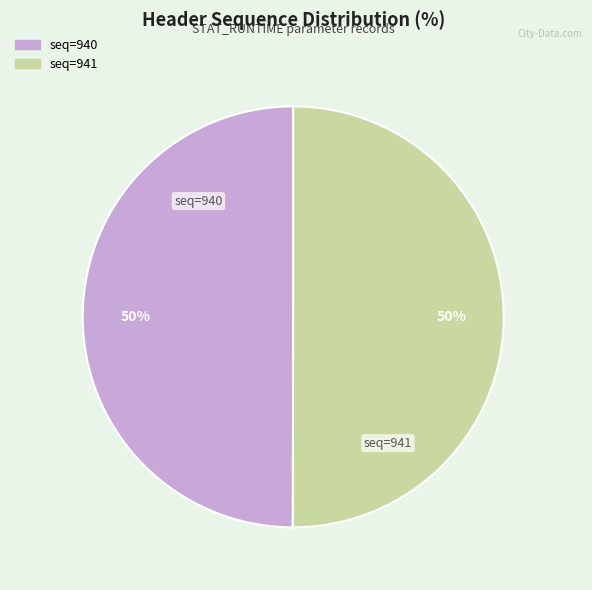

To the nearest percent, what is the average slice percentage?

50%